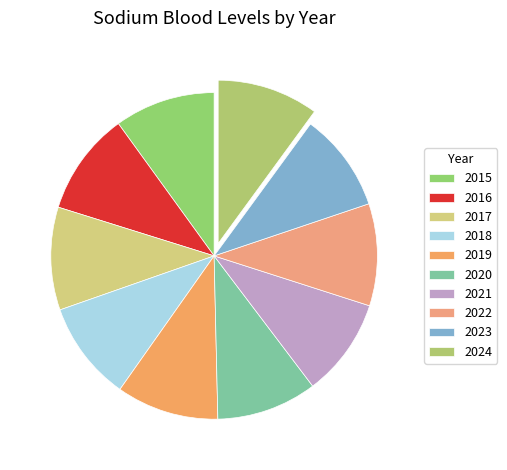

Which has a higher value, 2021 or 2018?

2018